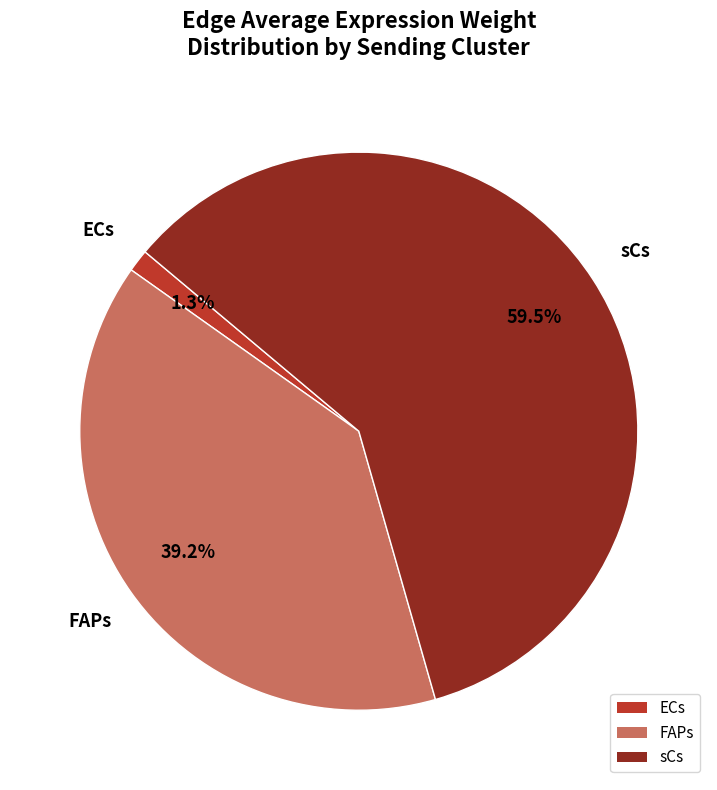

How many segments does this pie chart have?

3